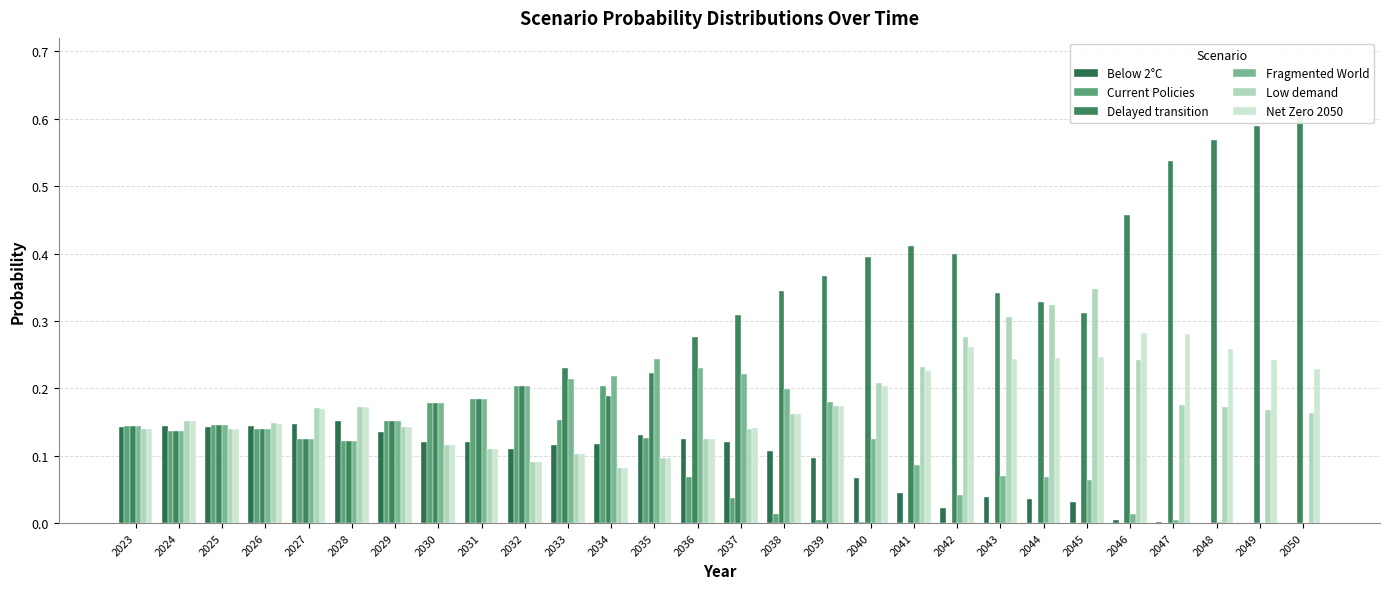

Which series has the largest total across all categories?

Delayed transition